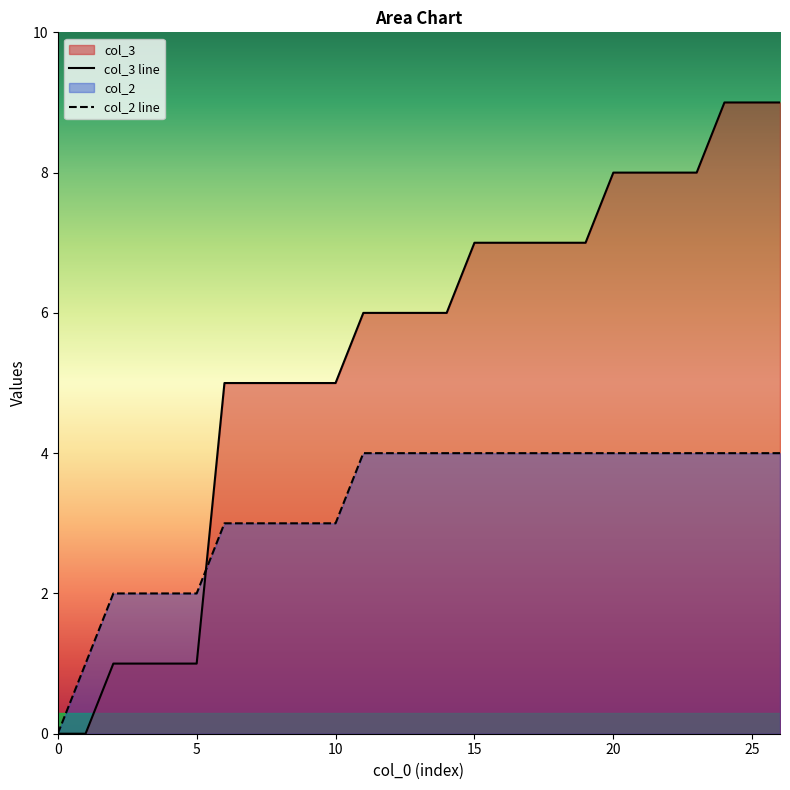

Rank the series by their maximum value, from highest to lowest.

col_3 line, col_2 line